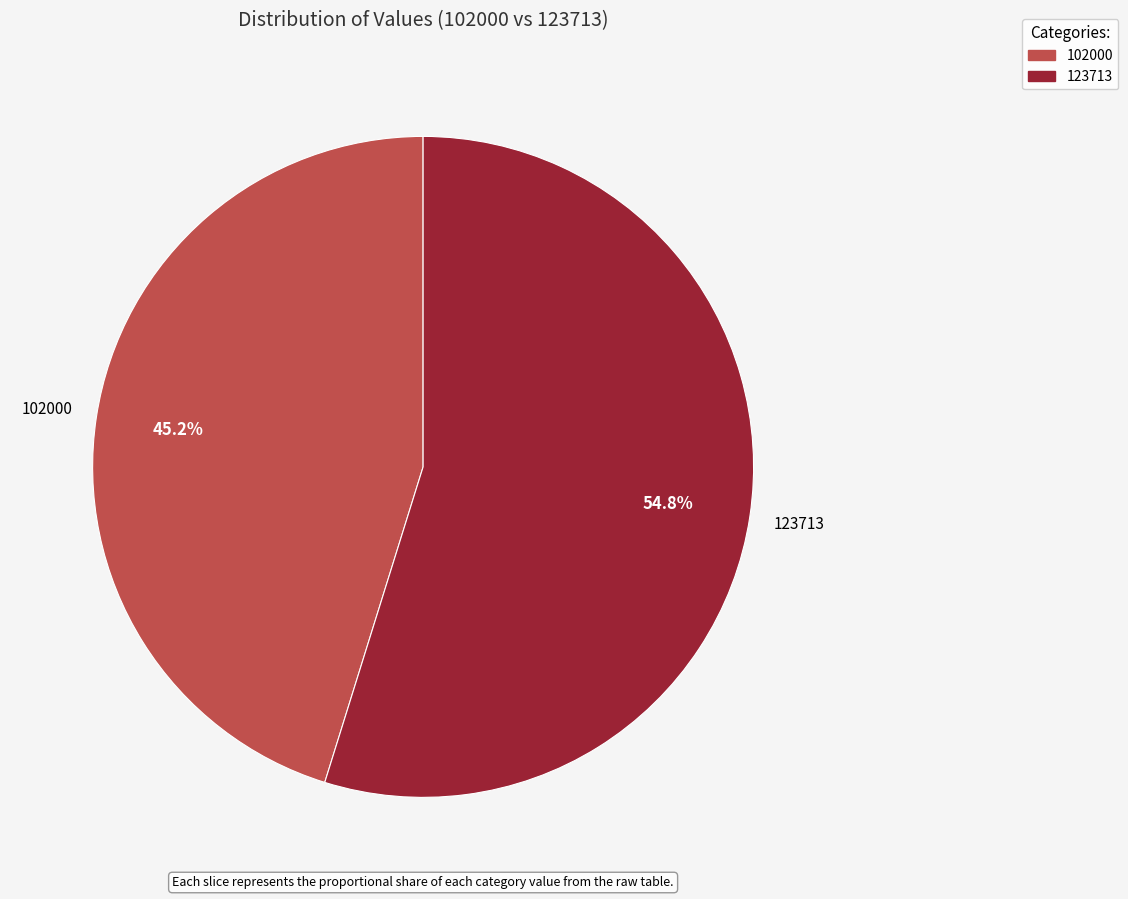

What percentage do 123713 and 102000 together represent?

100.0%